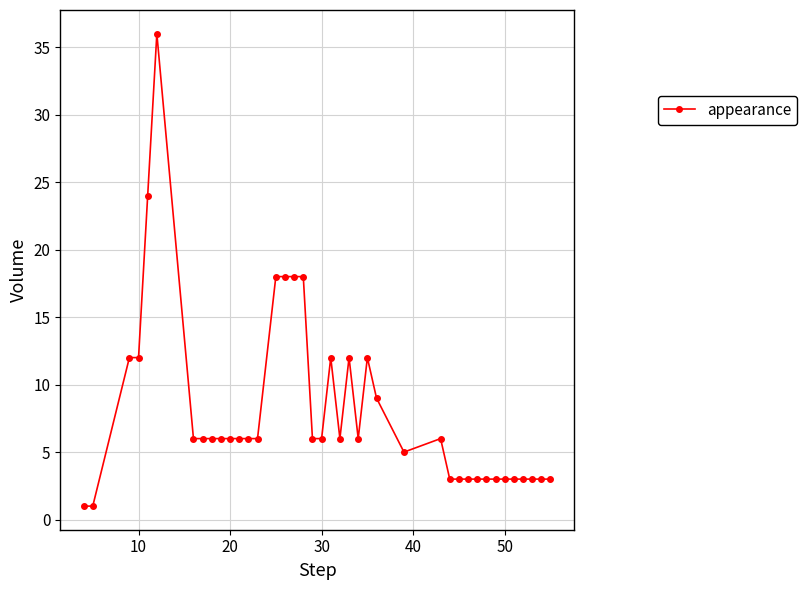

True or false: there are more than 2 points higher than both neighbors.

True